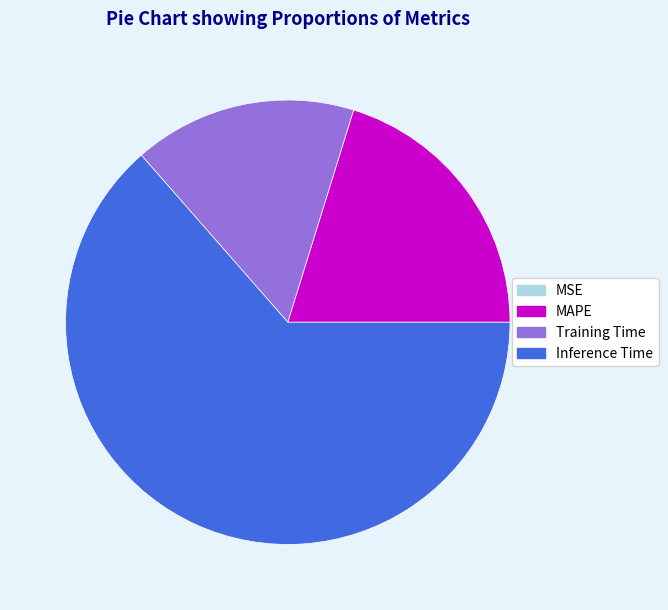

Is Training Time the majority of the pie?

No